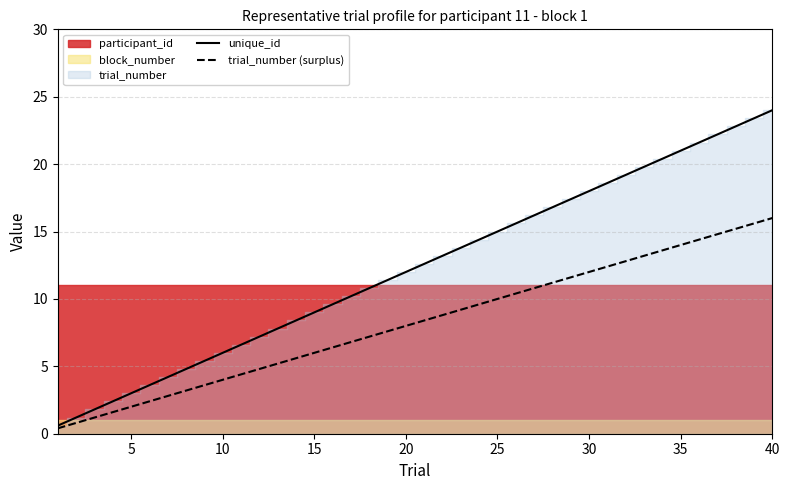

True or false: unique_id has a value of 12.4 at 15.

False